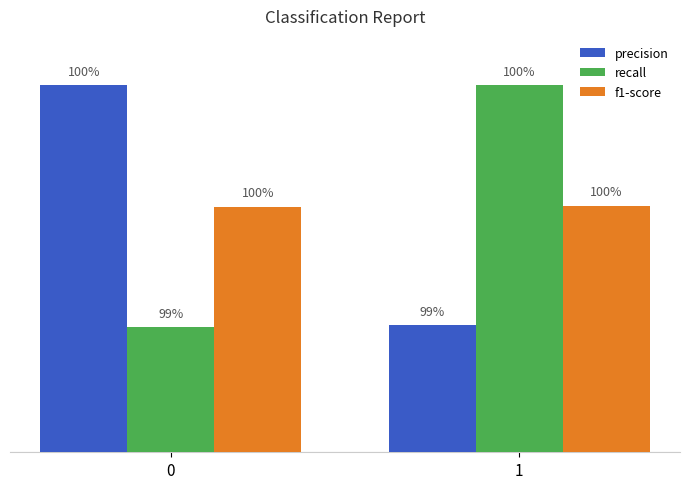

At how many categories does at least one series exceed 0?

2